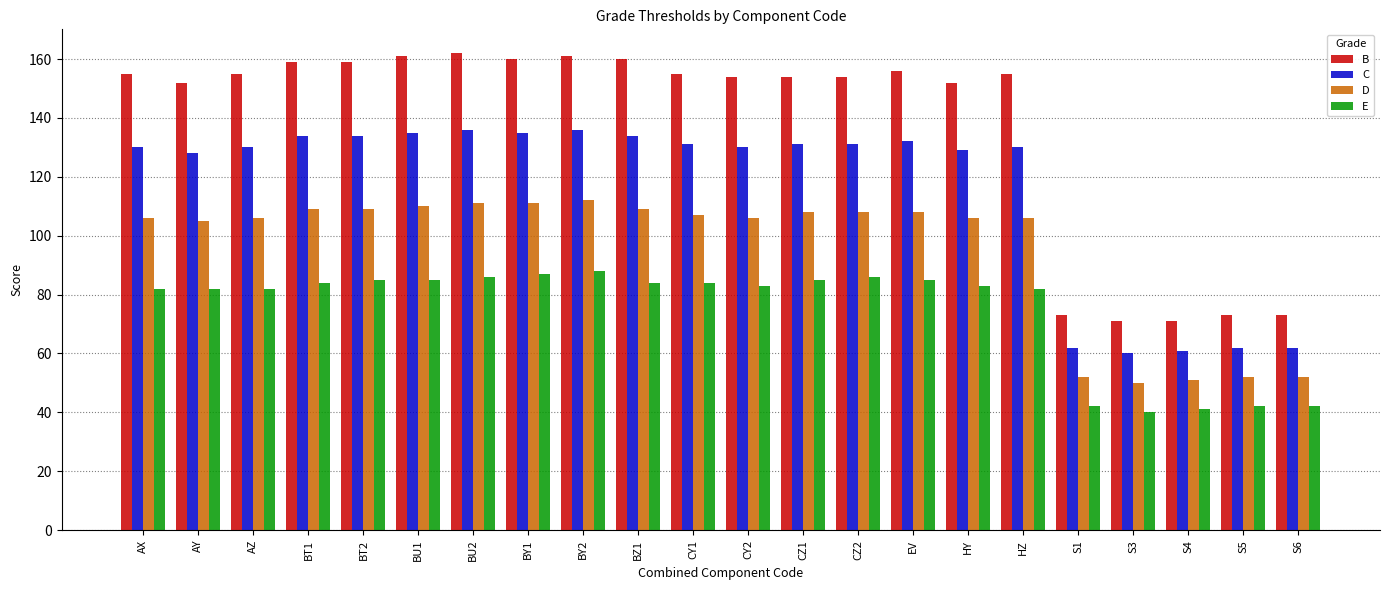

Reading right to left, list all the values displayed in this chart.

B: 73	73	71	71	73	155	152	156	154	154	154	155	160	161	160	162	161	159	159	155	152	155
C: 62	62	61	60	62	130	129	132	131	131	130	131	134	136	135	136	135	134	134	130	128	130
D: 52	52	51	50	52	106	106	108	108	108	106	107	109	112	111	111	110	109	109	106	105	106
E: 42	42	41	40	42	82	83	85	86	85	83	84	84	88	87	86	85	85	84	82	82	82